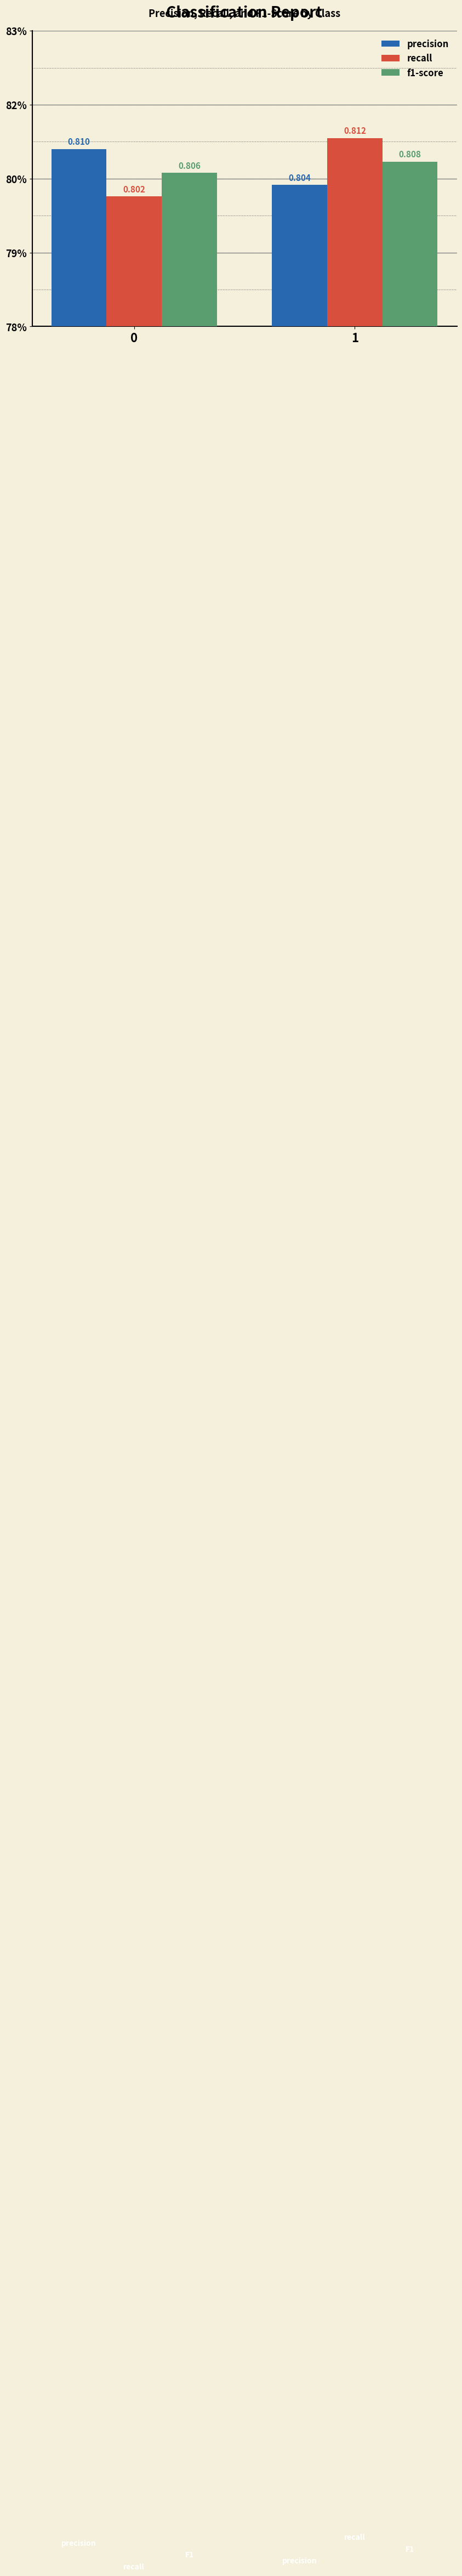

The value of recall at 1 is 0.8. True or false?

True